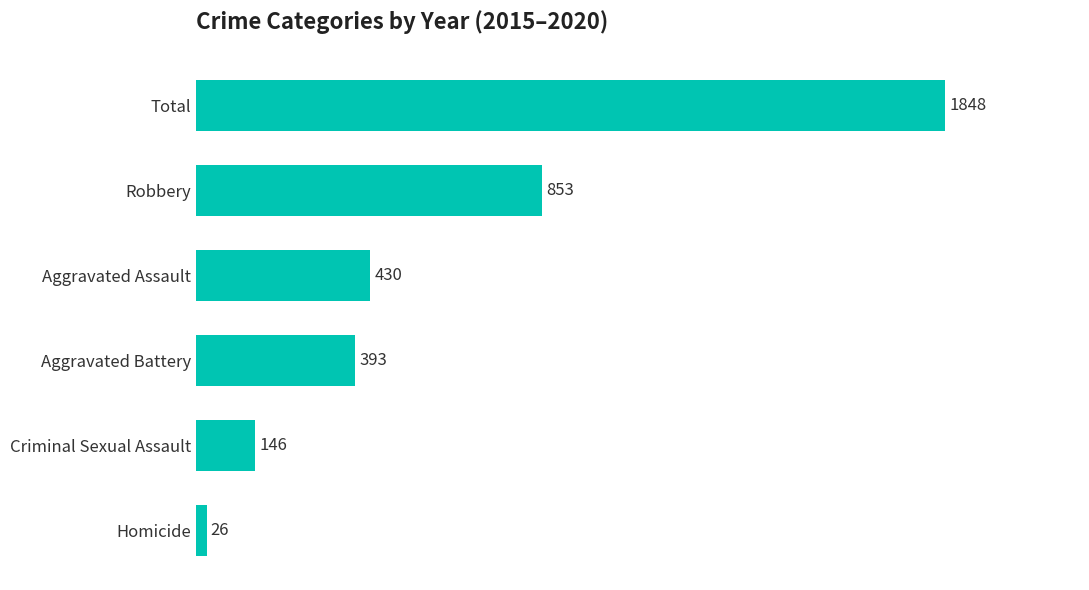

What is the smallest value displayed?

26